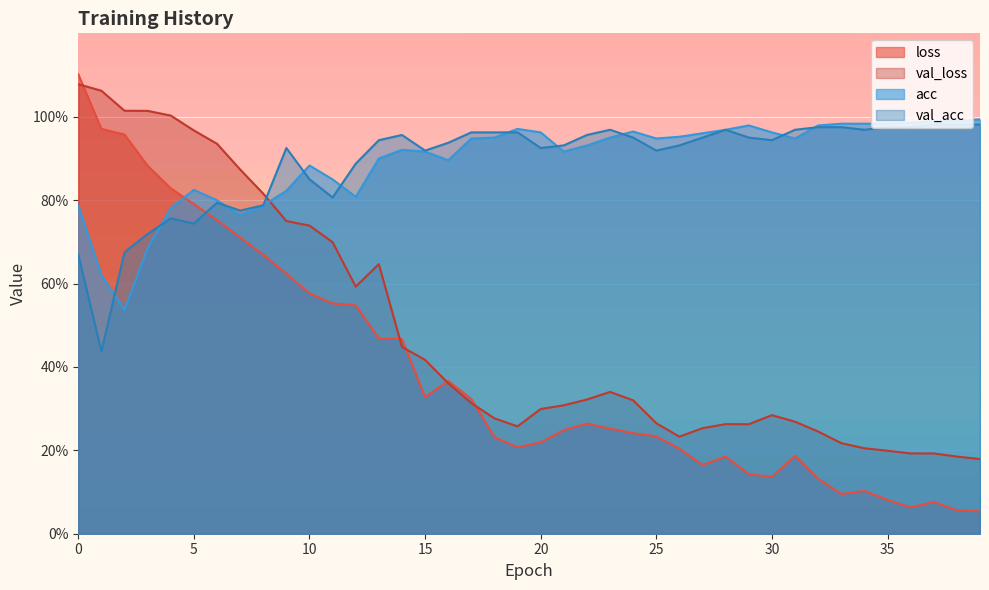

True or false: acc has more than 2 points higher than both neighbors.

True